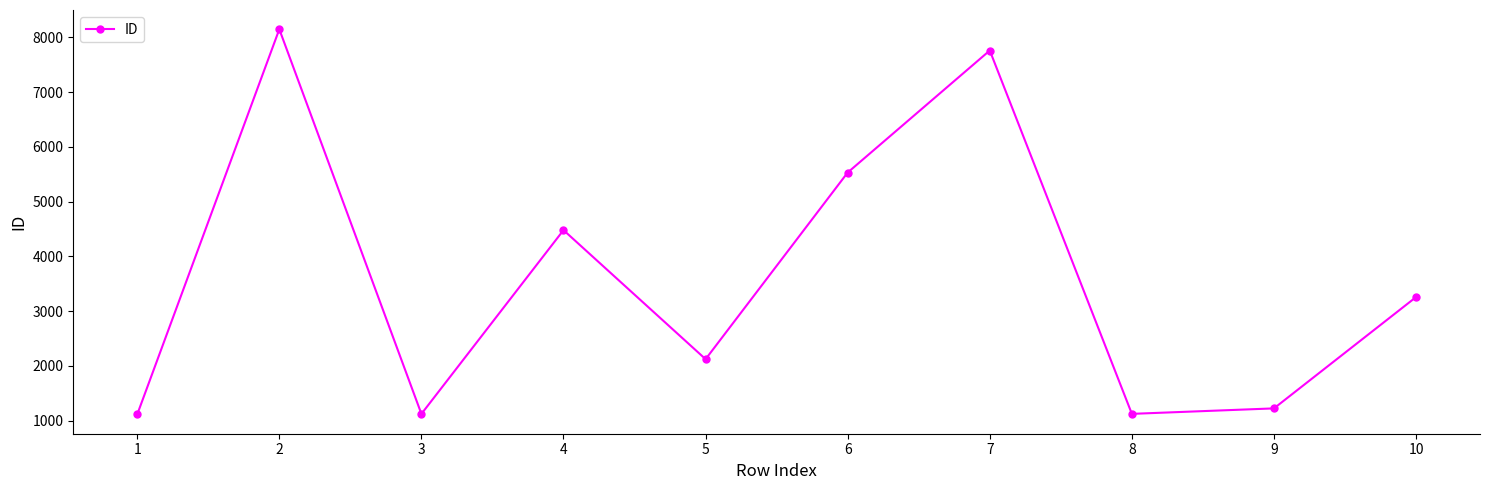

How many interior local peaks (higher than both neighbors) does the data have?

3